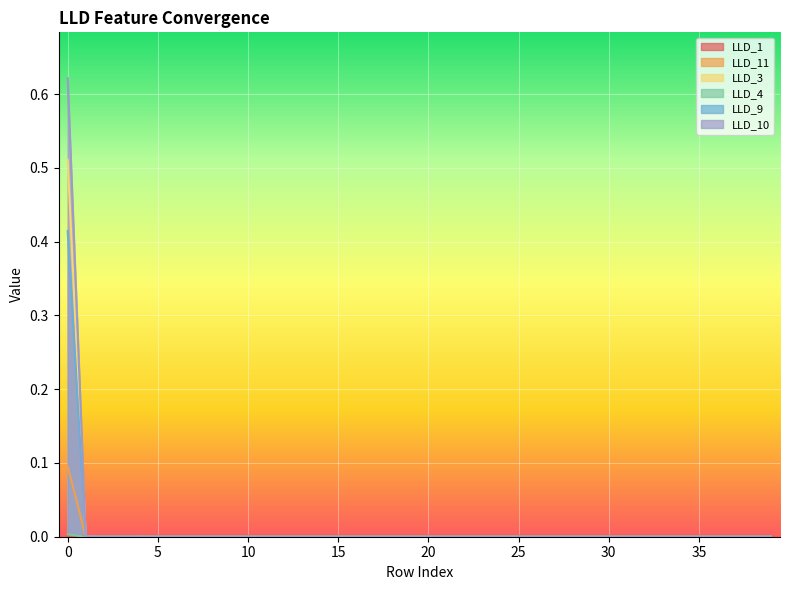

Reading left to right, extract all data points from this chart.

LLD_1: 0.0	0.0	0.0	0.0	0.0	0.0	0.0	0.0	0.0	0.0	0.0	0.0	0.0	0.0	0.0	0.0	0.0	0.0	0.0	0.0	0.0	0.0	0.0	0.0	0.0	0.0	0.0	0.0	0.0	0.0	0.0	0.0	0.0	0.0	0.0	0.0	0.0	0.0	0.0	0.0
LLD_11: 0.1	0.0	0.0	0.0	0.0	0.0	0.0	0.0	0.0	0.0	0.0	0.0	0.0	0.0	0.0	0.0	0.0	0.0	0.0	0.0	0.0	0.0	0.0	0.0	0.0	0.0	0.0	0.0	0.0	0.0	0.0	0.0	0.0	0.0	0.0	0.0	0.0	0.0	0.0	0.0
LLD_3: 0.5	0.0	0.0	0.0	0.0	0.0	0.0	0.0	0.0	0.0	0.0	0.0	0.0	0.0	0.0	0.0	0.0	0.0	0.0	0.0	0.0	0.0	0.0	0.0	0.0	0.0	0.0	0.0	0.0	0.0	0.0	0.0	0.0	0.0	0.0	0.0	0.0	0.0	0.0	0.0
LLD_4: 0.0	0.0	0.0	0.0	0.0	0.0	0.0	0.0	0.0	0.0	0.0	0.0	0.0	0.0	0.0	0.0	0.0	0.0	0.0	0.0	0.0	0.0	0.0	0.0	0.0	0.0	0.0	0.0	0.0	0.0	0.0	0.0	0.0	0.0	0.0	0.0	0.0	0.0	0.0	0.0
LLD_9: 0.4	0.0	0.0	0.0	0.0	0.0	0.0	0.0	0.0	0.0	0.0	0.0	0.0	0.0	0.0	0.0	0.0	0.0	0.0	0.0	0.0	0.0	0.0	0.0	0.0	0.0	0.0	0.0	0.0	0.0	0.0	0.0	0.0	0.0	0.0	0.0	0.0	0.0	0.0	0.0
LLD_10: 0.6	0.0	0.0	0.0	0.0	0.0	0.0	0.0	0.0	0.0	0.0	0.0	0.0	0.0	0.0	0.0	0.0	0.0	0.0	0.0	0.0	0.0	0.0	0.0	0.0	0.0	0.0	0.0	0.0	0.0	0.0	0.0	0.0	0.0	0.0	0.0	0.0	0.0	0.0	0.0